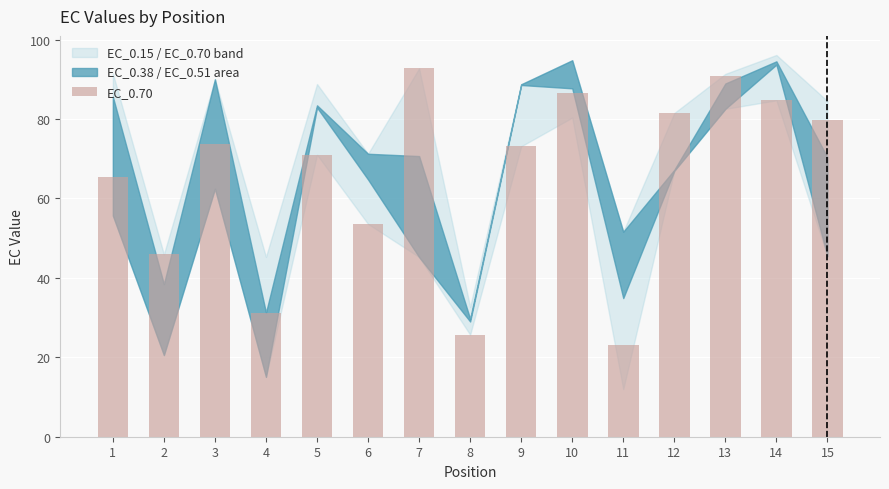

Does the chart contain stacked bars?

No